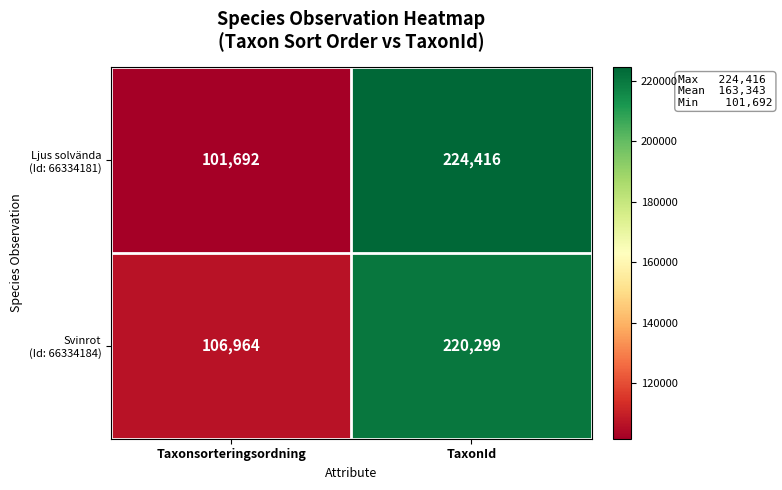

What is the spread (max minus min) of values at Taxonsorteringsordning?

5272